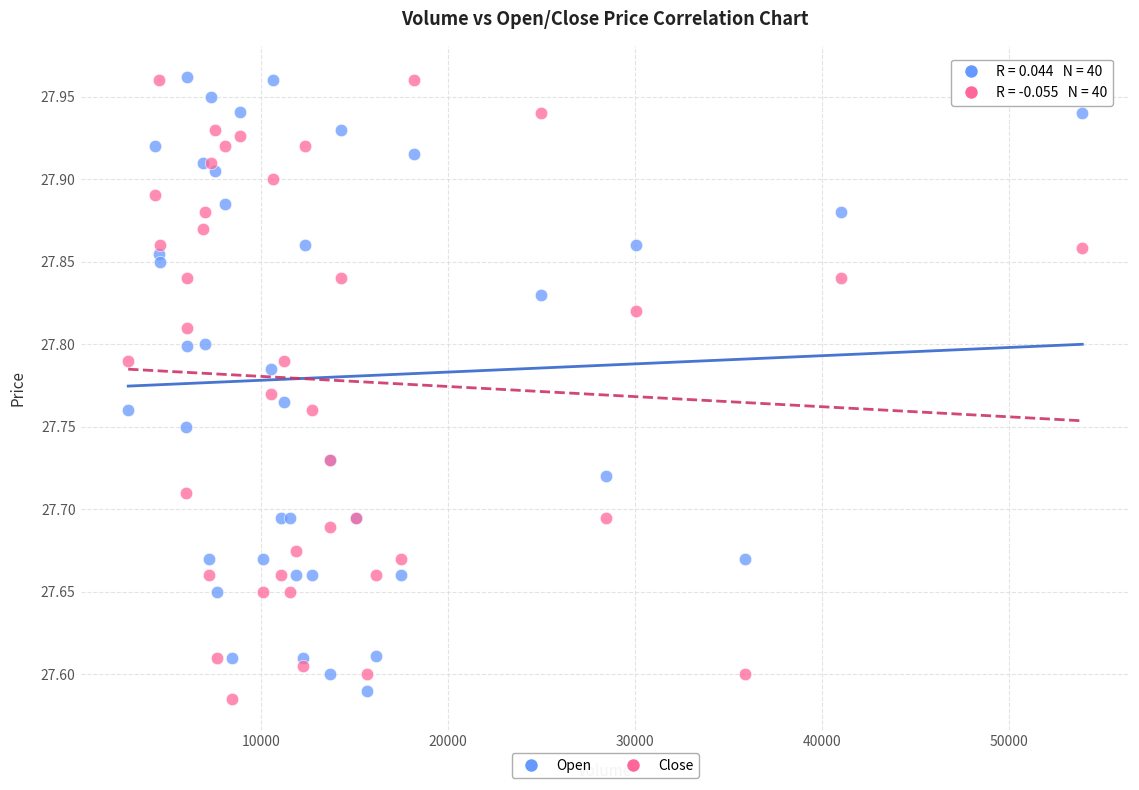

What is the X range (max minus min) for the scatter plot?

51026.0